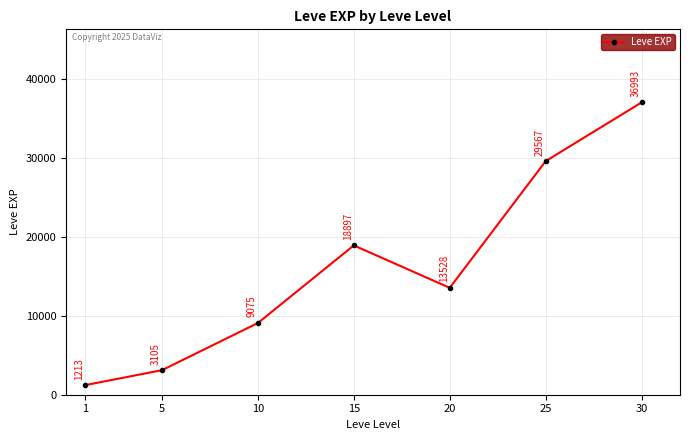

Between 10 and 15, which is larger?

15